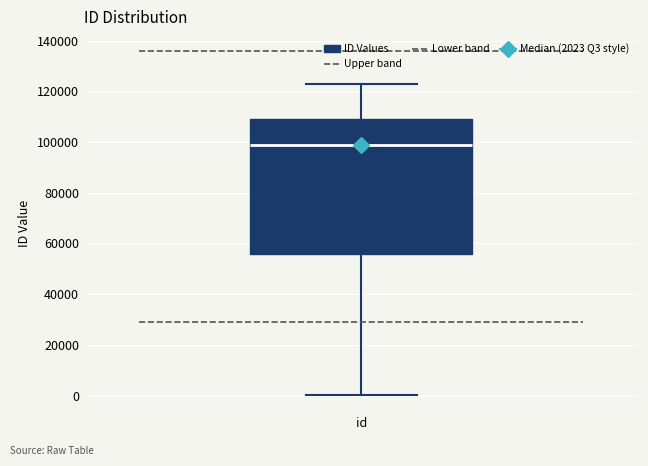

Where is the upper edge of the box for id on the y-axis? The values are not printed on the chart, so give them approximately, as read against the axis.

110000